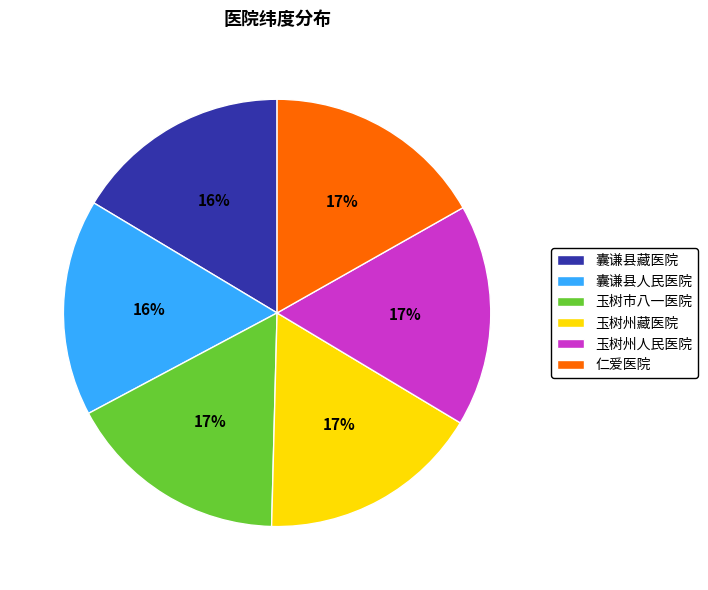

Does any single category account for the majority?

No